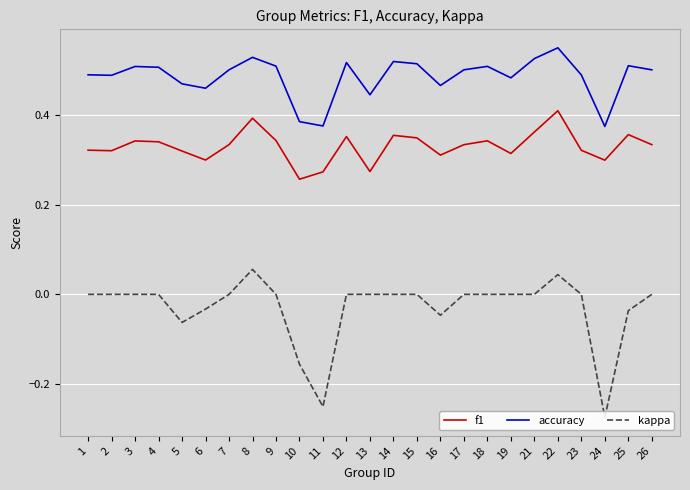

Is it true that kappa equals 0.0 at 21?

True